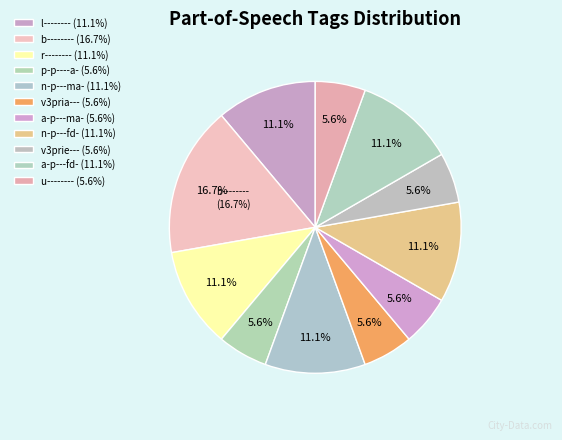

Is it true that u-------- is 1% of the pie?

False